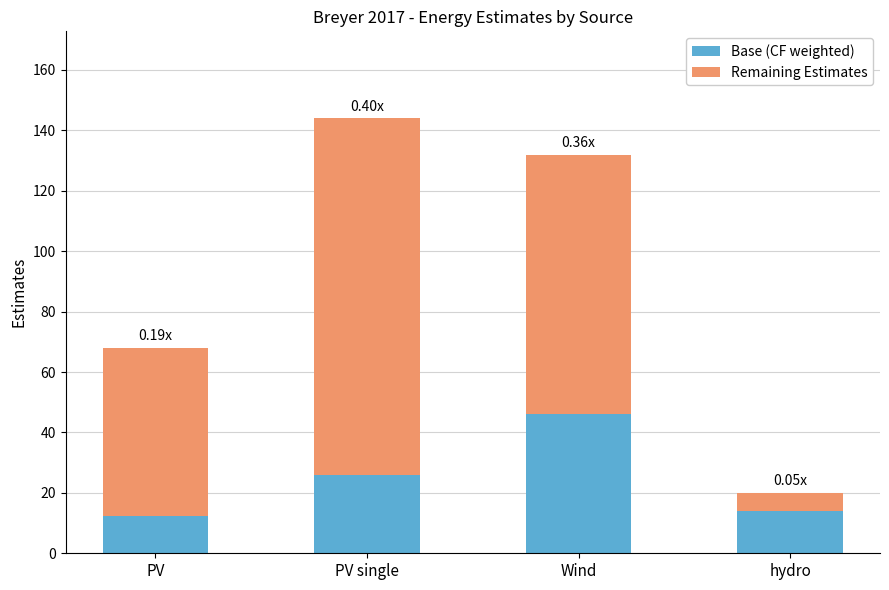

At which category is the sum across all series the highest?

PV single